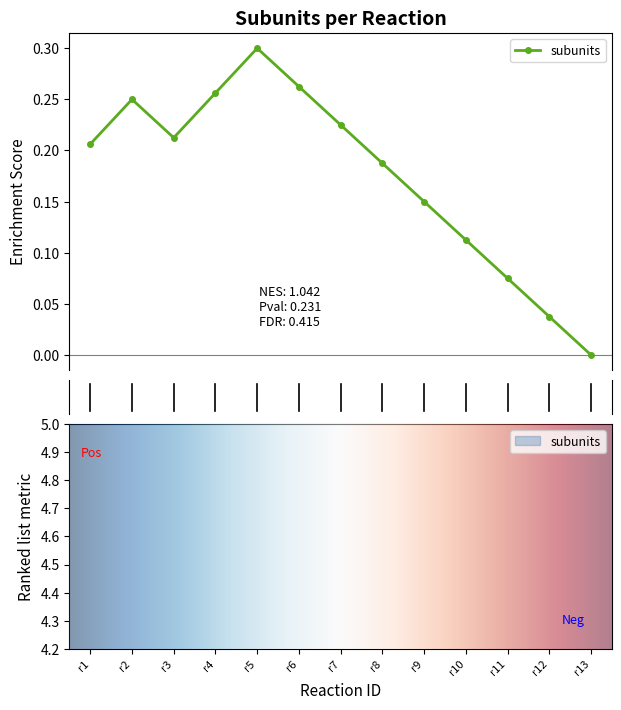

How many points are lower than both their immediate neighbors (excluding endpoints)?

1